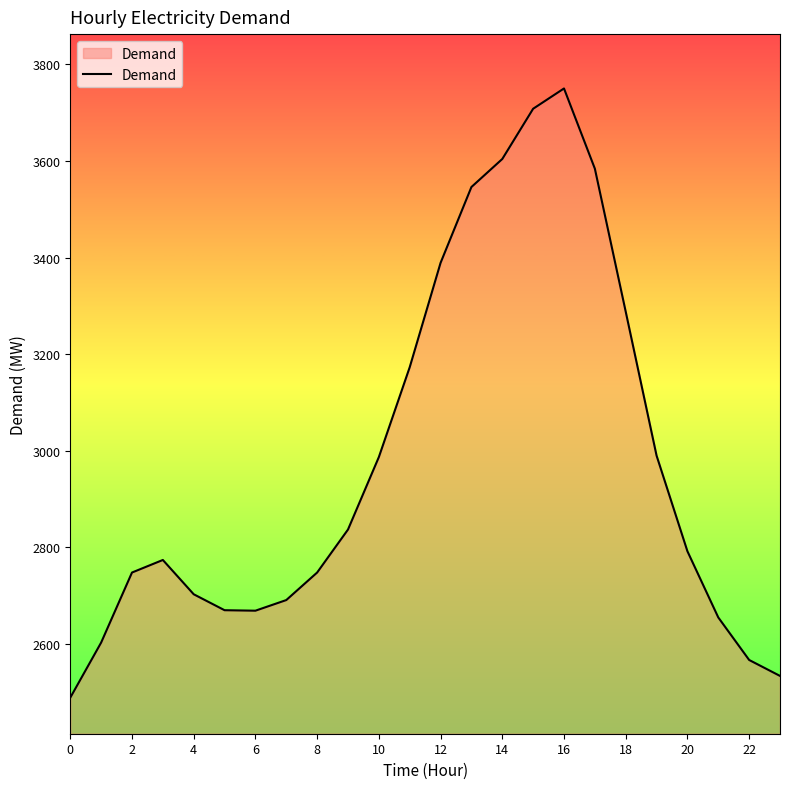

What is the difference between the maximum and minimum values?

1261